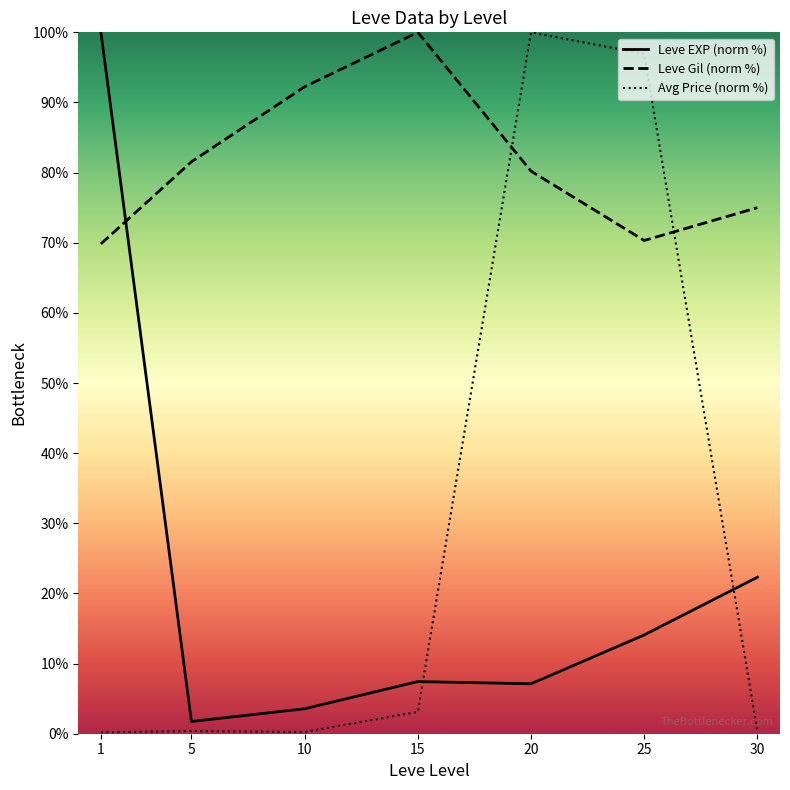

True or false: Avg Price (norm %) and Leve EXP (norm %) intersect in this chart.

True